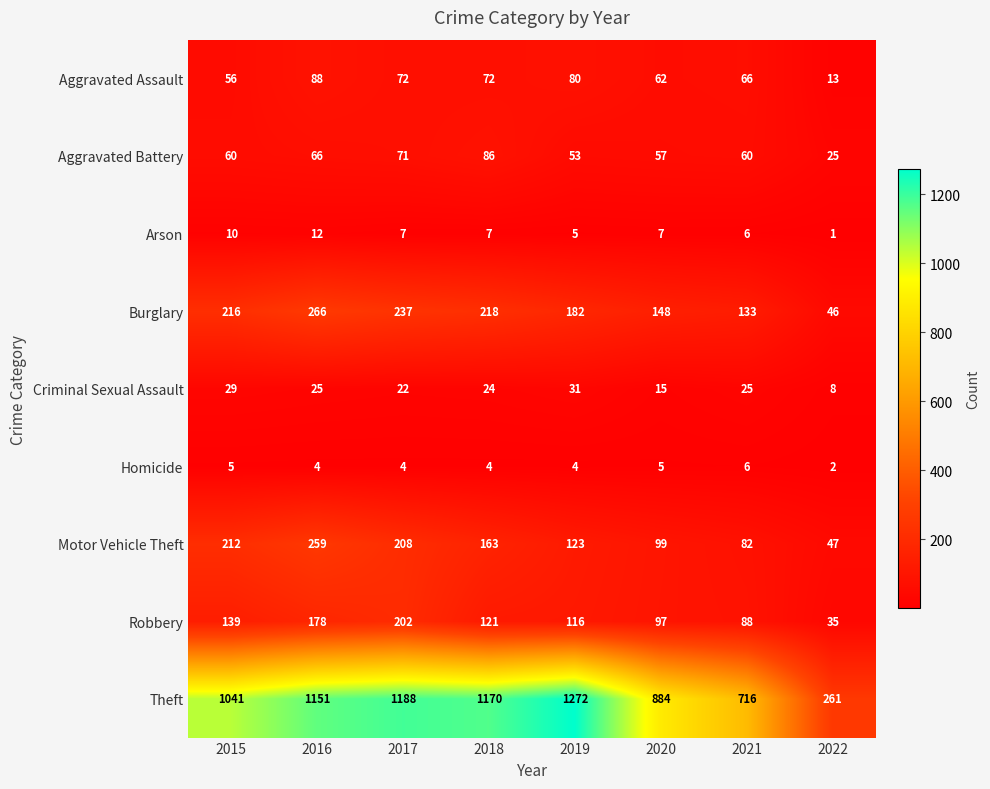

Which series changed the most between 2016 and 2022?

Theft